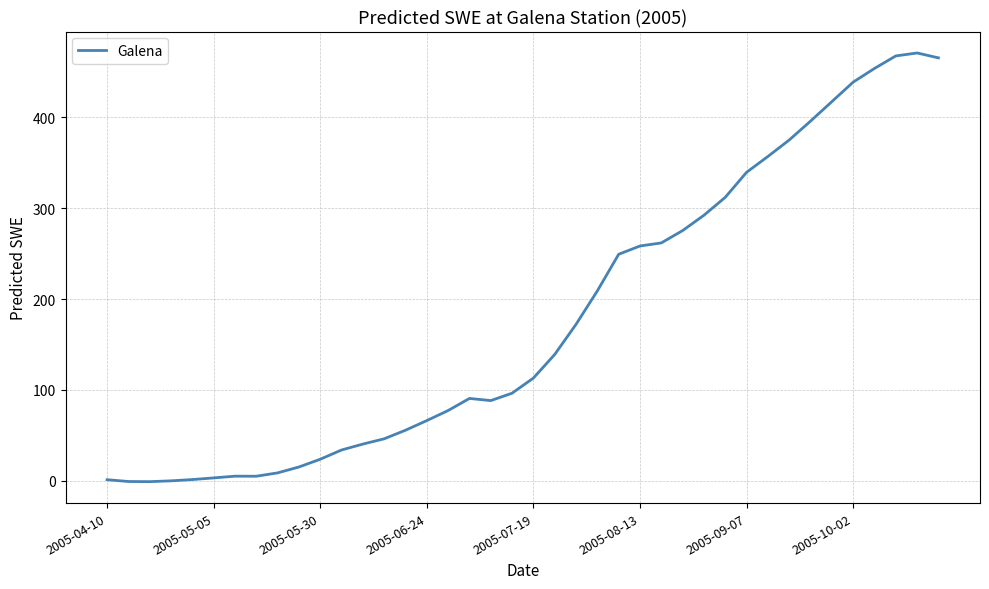

Is this an area chart (filled region under the line)?

No